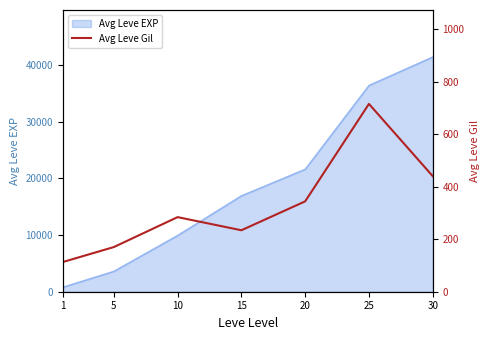

List the labels in order of value, largest first.

25, 30, 20, 10, 15, 5, 1